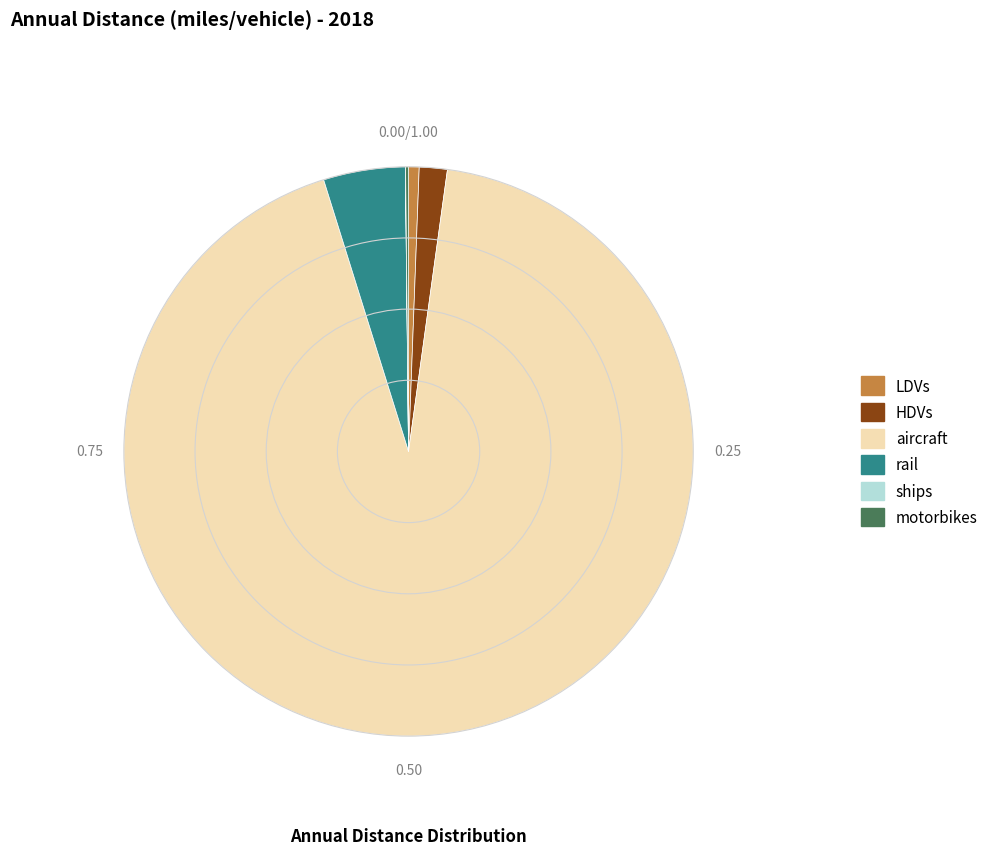

What is the largest slice in the pie chart?

aircraft